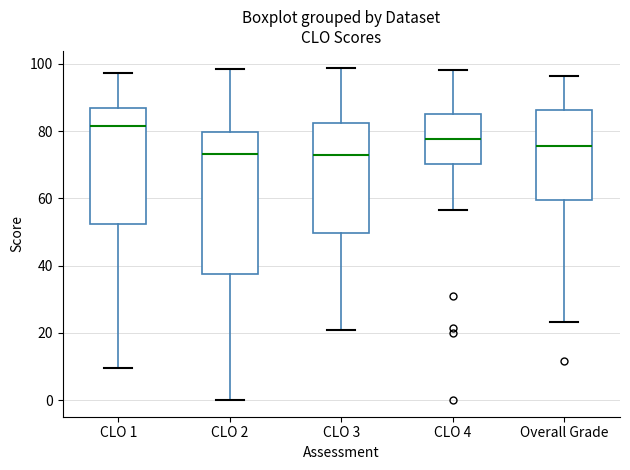

Reading left to right, transcribe this box plot: for each box, give where its median line is, the range the box spans, and where its two whiskers end, as read against the y-axis. The values are not printed on the chart, so give them approximately, as read against the axis.

CLO 1: median 82, box 52 to 86, whiskers 10 to 98
CLO 2: median 74, box 38 to 80, whiskers 0 to 98
CLO 3: median 72, box 50 to 82, whiskers 20 to 98
CLO 4: median 78, box 70 to 86, whiskers 56 to 98
Overall Grade: median 76, box 60 to 86, whiskers 24 to 96